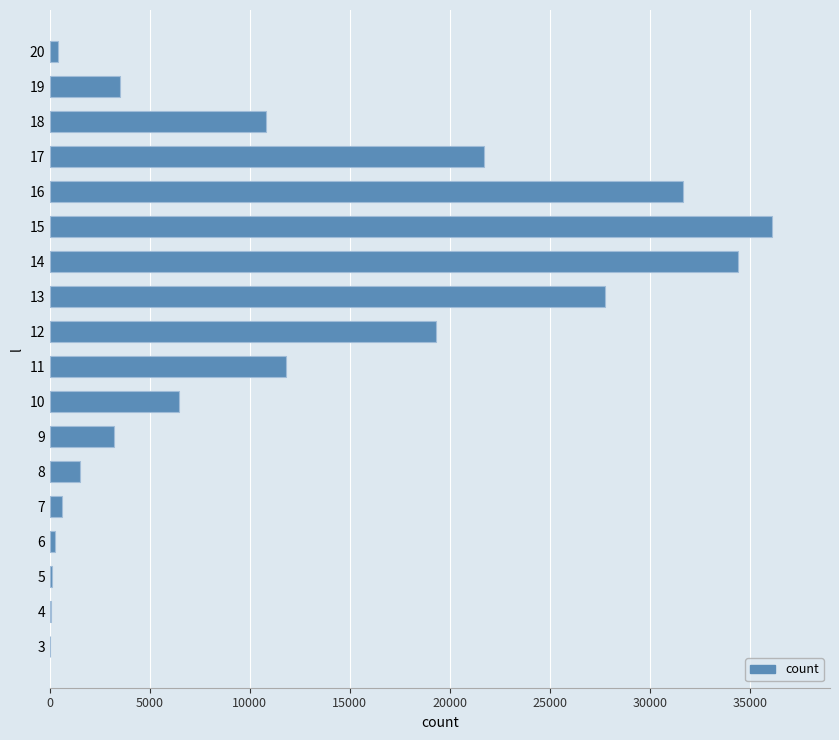

The value at 18 is 18988. True or false?

False